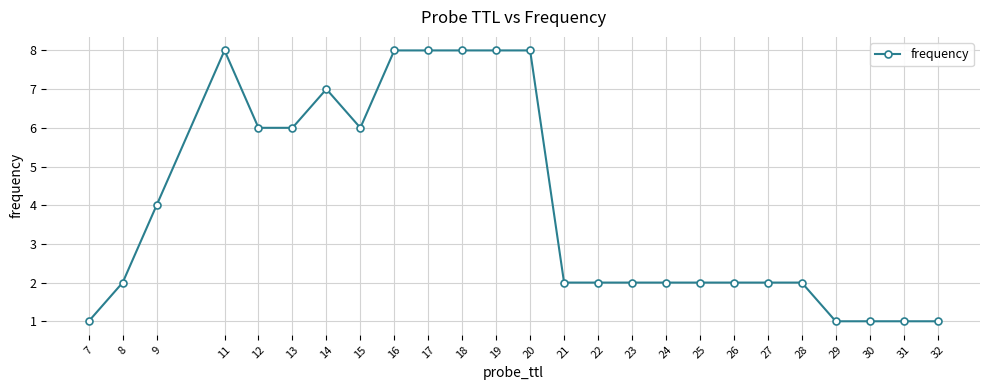

What is the value of the 15th point from the left?

2